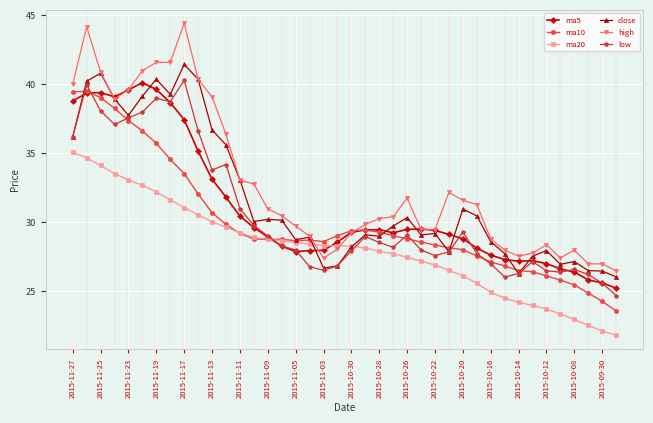

Which series has the widest spread of values?

high